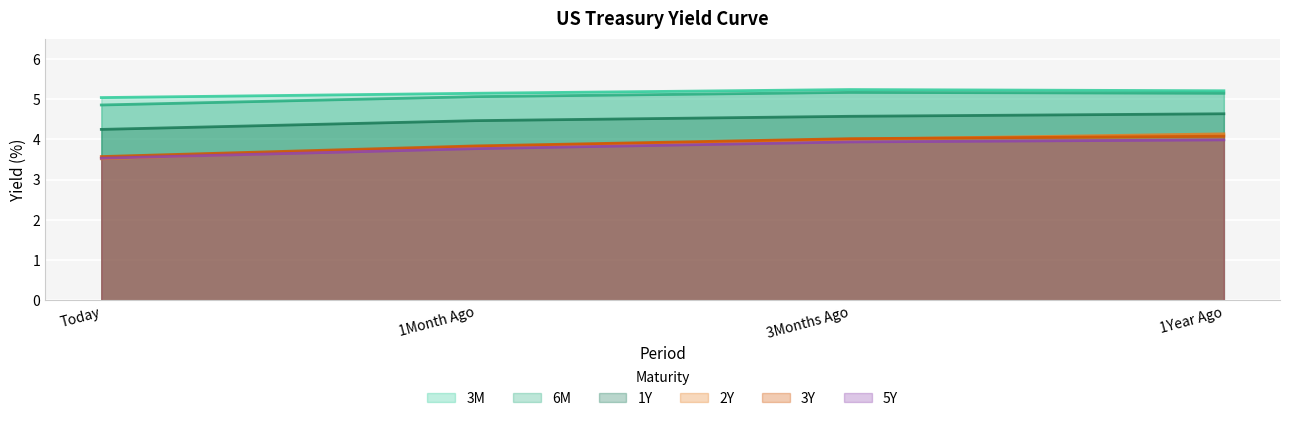

True or false: 1Y and 6M cross at least once.

False